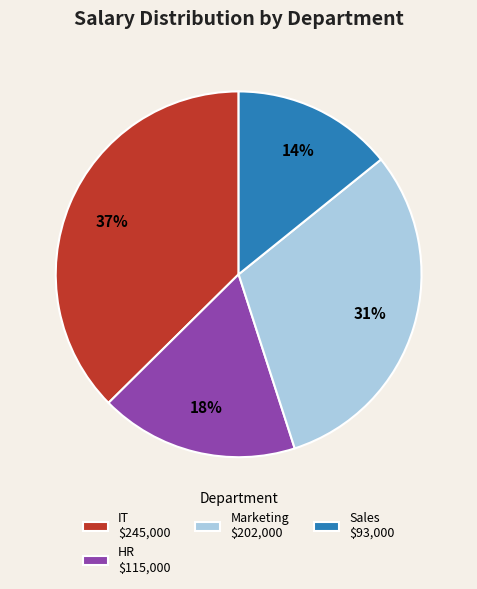

What is the smallest slice in the pie chart?

Sales $93,000